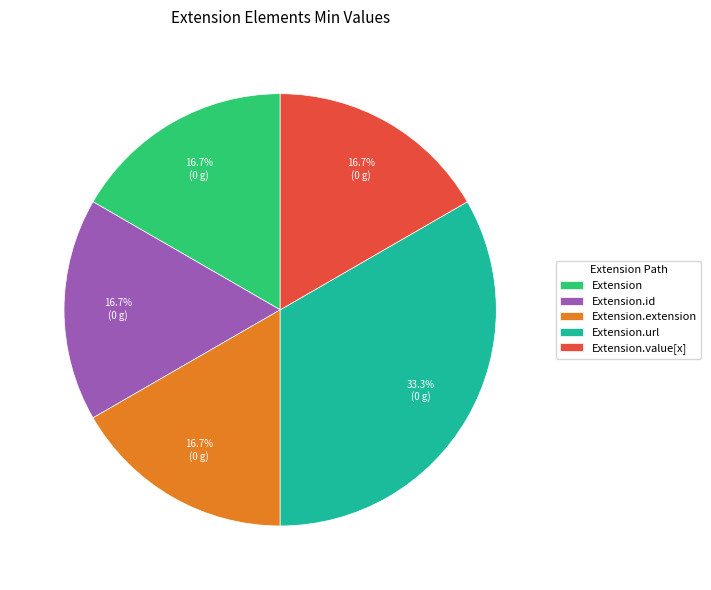

Is it true that Extension.value[x] is 1% of the pie?

False